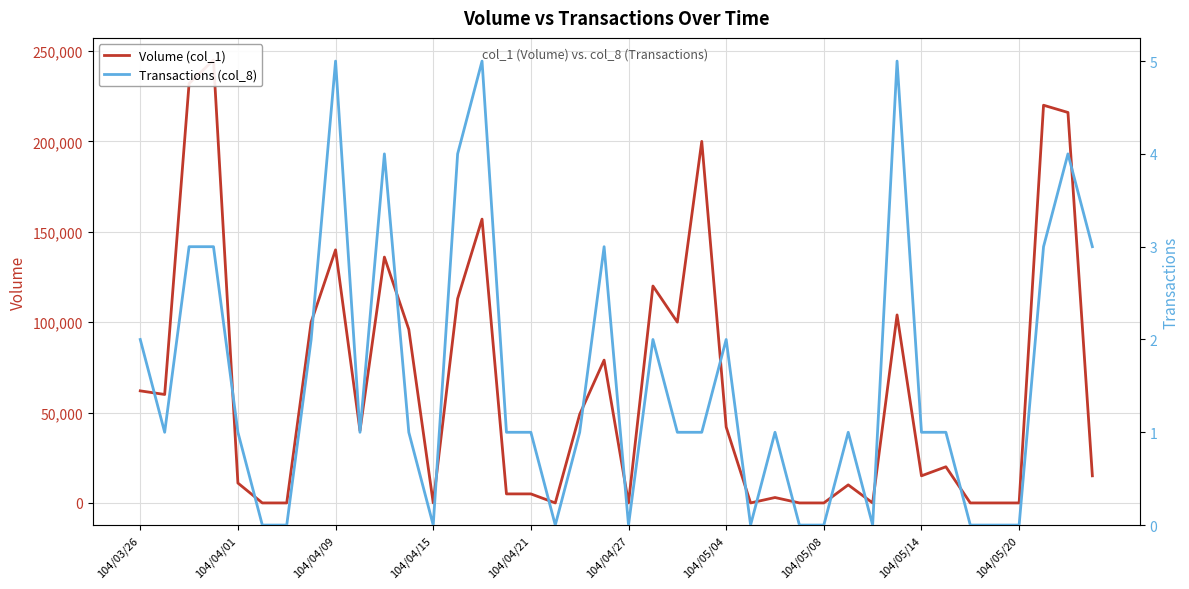

Does the chart display data point markers on the line(s)?

No